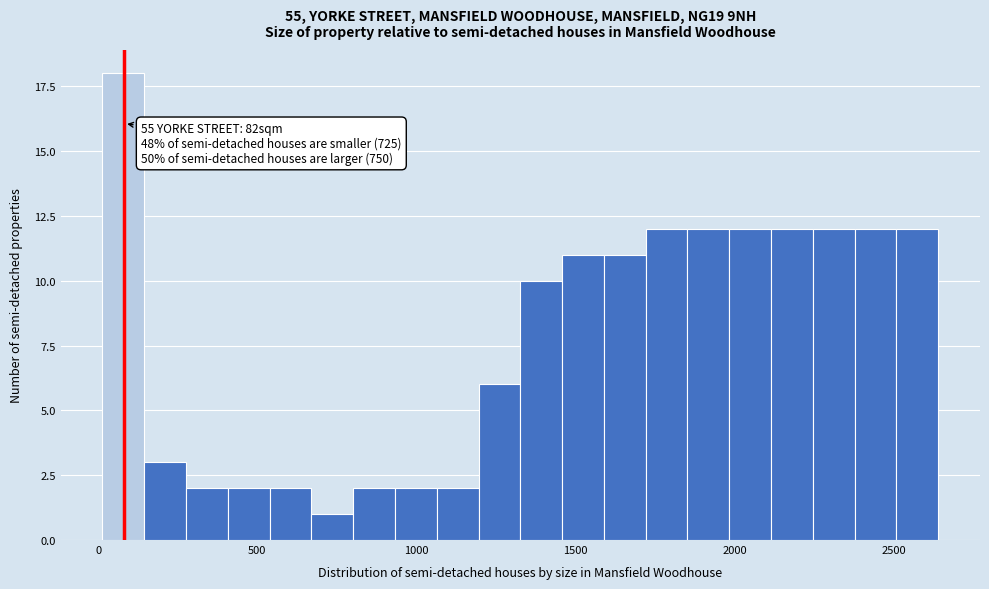

Around what value on the x-axis is the tallest bar? Give the approximate position of its centre, as read against the axis.

100